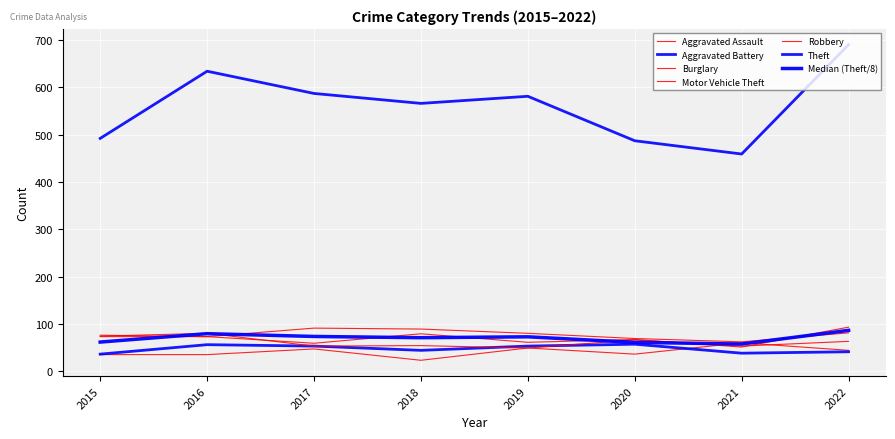

How many lines are shown in the chart?

7